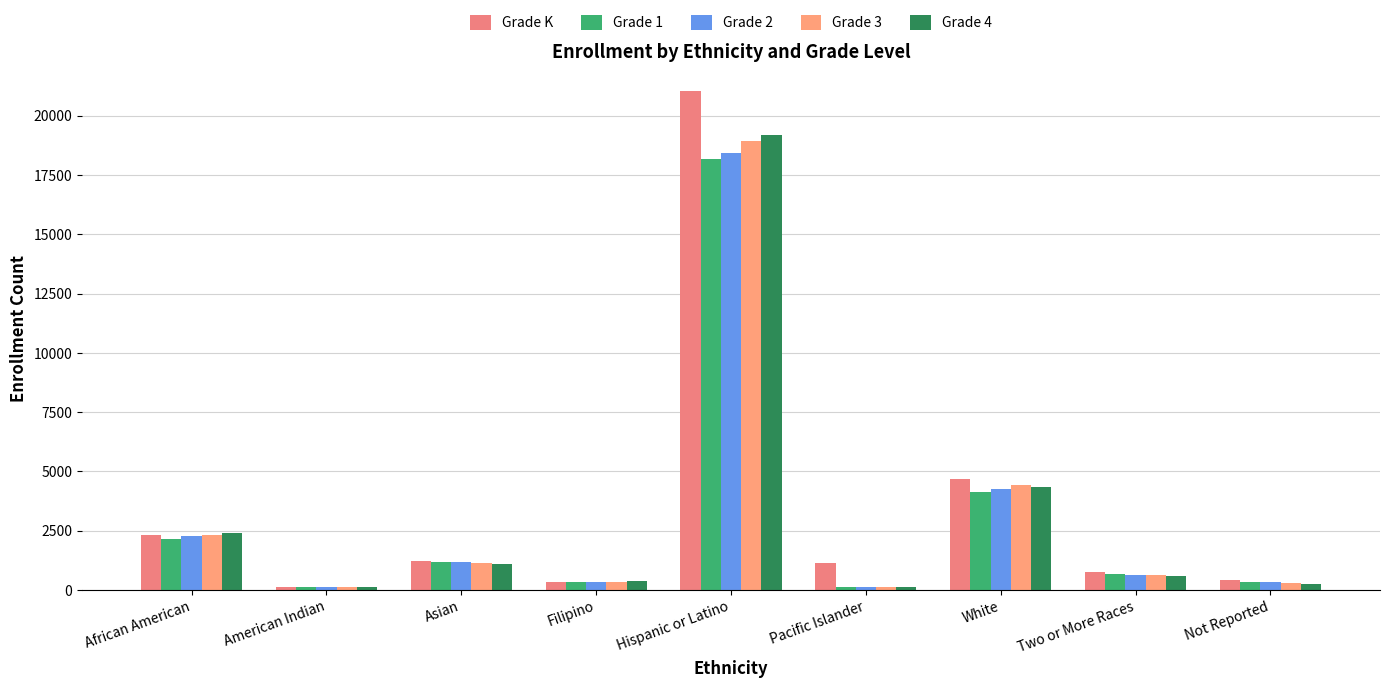

What is the label of the 8th bar from the right?

American Indian